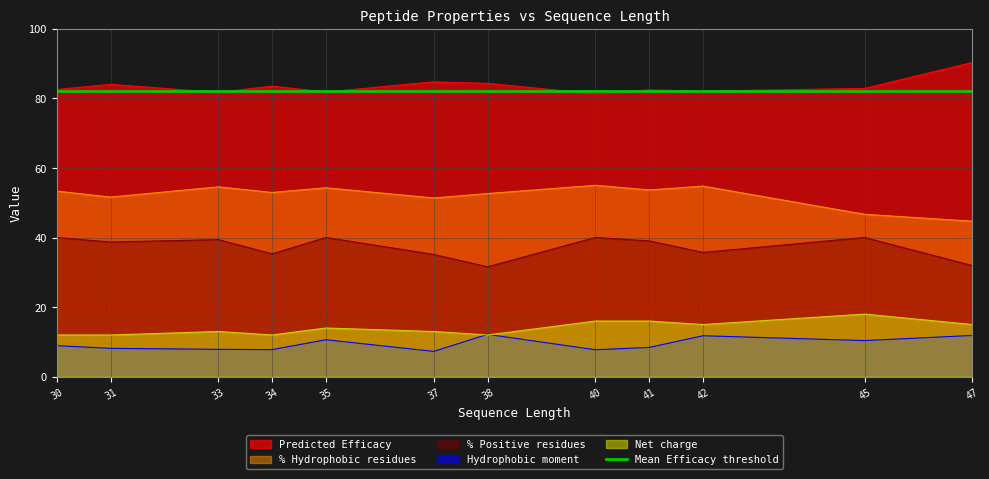

How many values in the % Positive residues series exceed 39?

6